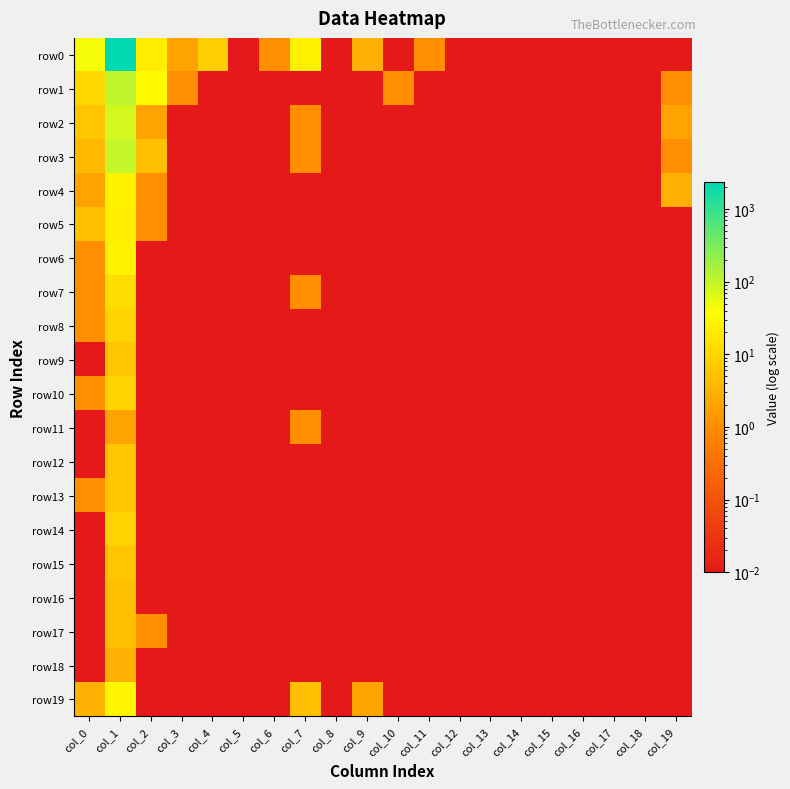

Which series has the largest total across all categories?

row0